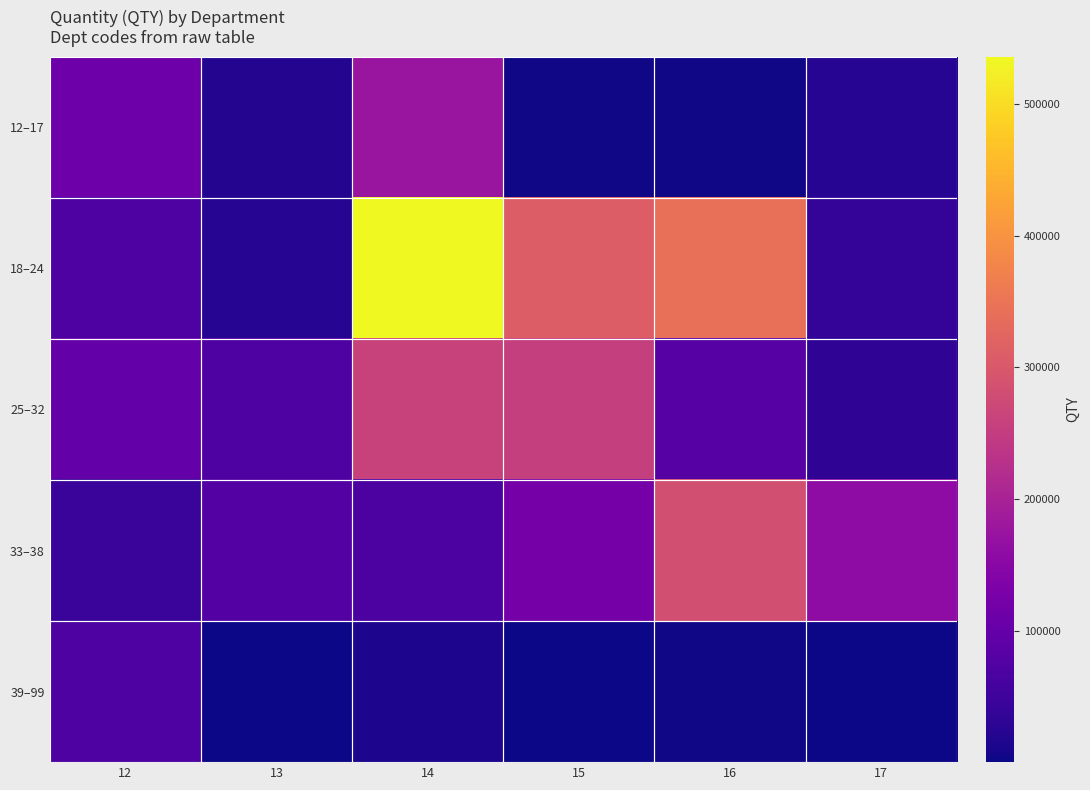

Which label corresponds to the smallest value in the chart?

13